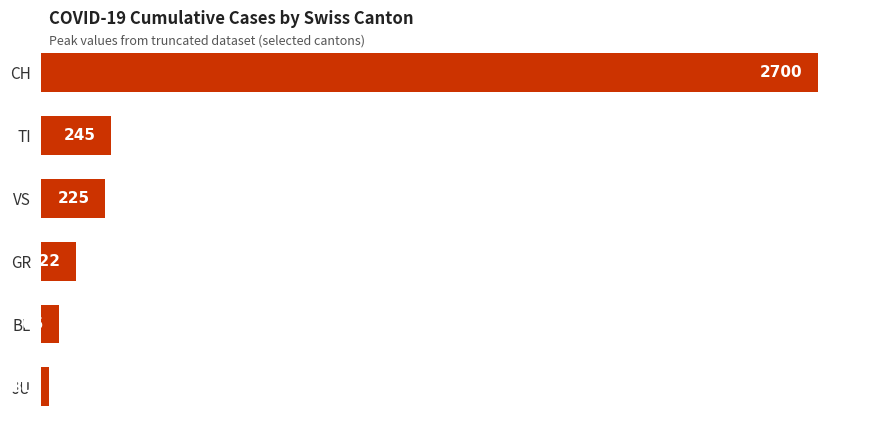

List the labels in order of value, largest first.

CH, TI, VS, GR, BL, JU